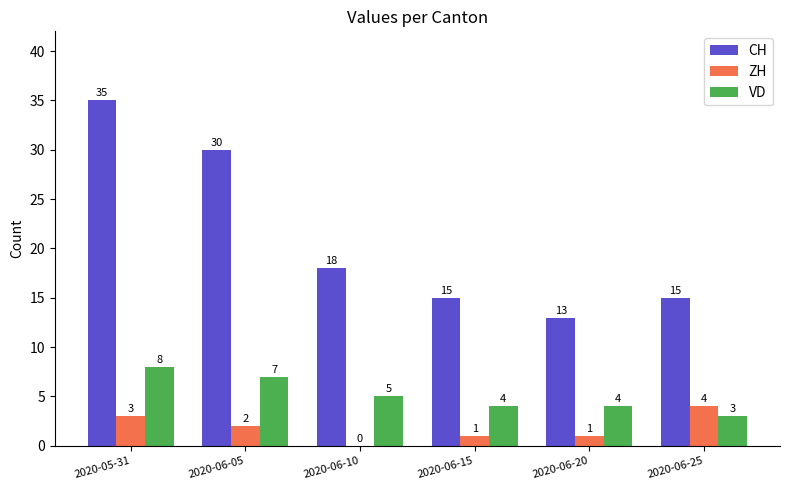

How many distinct data groups are displayed?

3